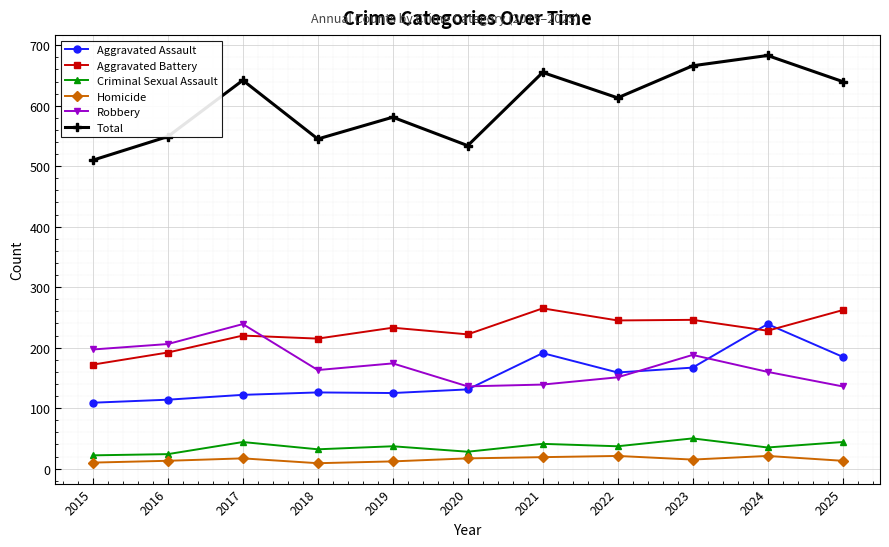

Is it true that Aggravated Battery equals 192 at 2016?

True